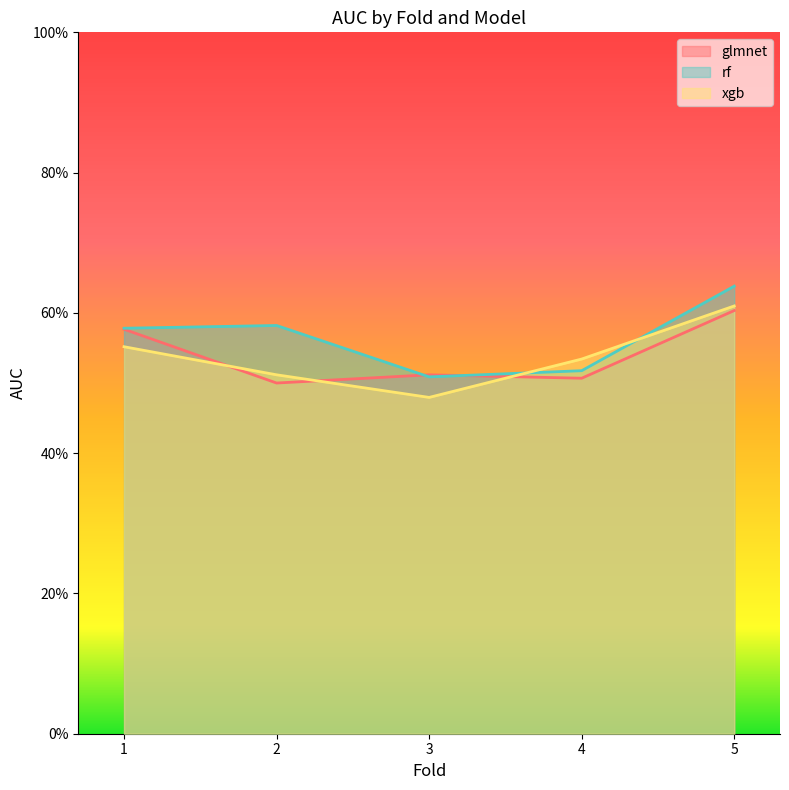

Between 2 and 3, which series saw the biggest shift?

rf